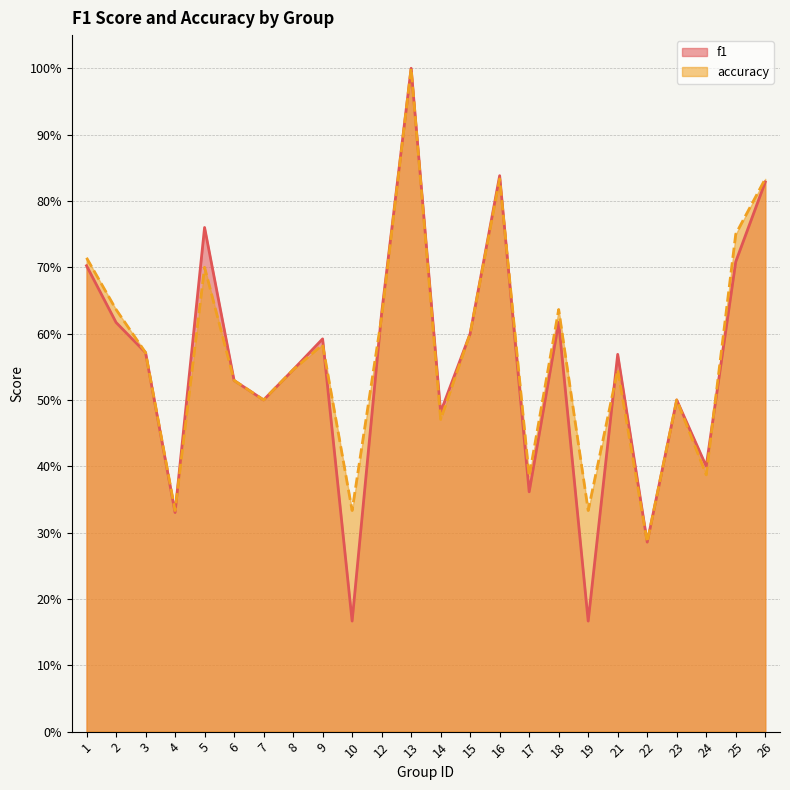

Is it true that accuracy equals 0.8 at 25?

True